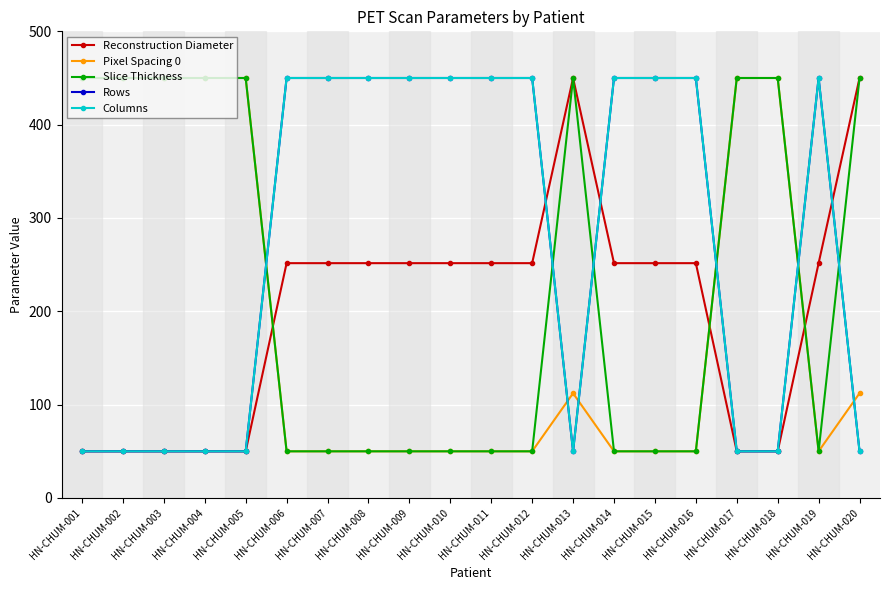

Which label corresponds to the largest value in the chart?

HN-CHUM-013